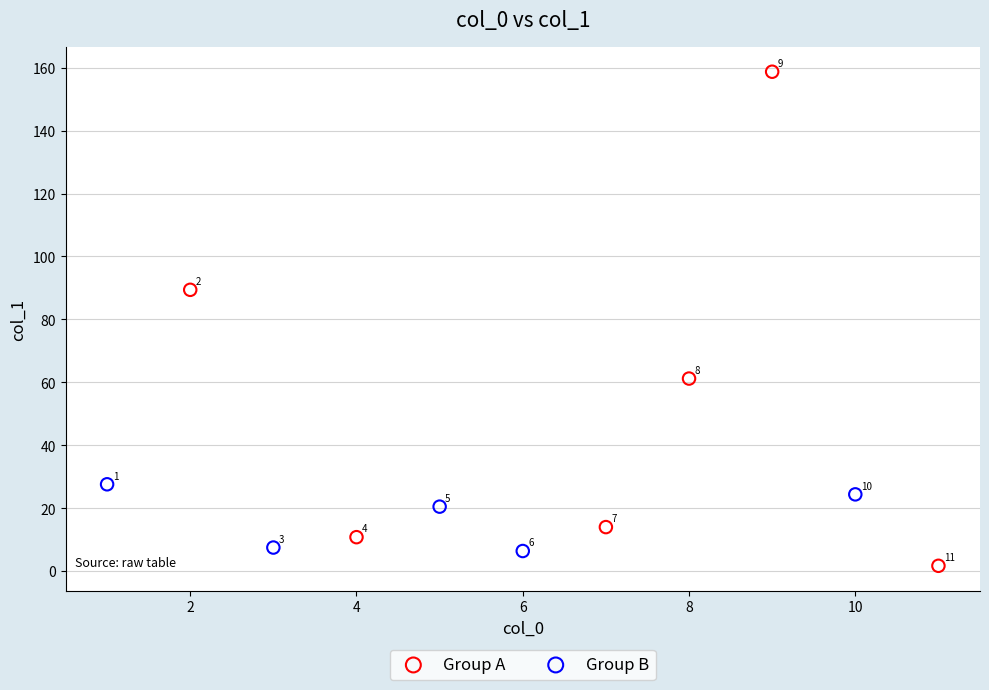

What are all the series names shown in the legend?

Group A, Group B